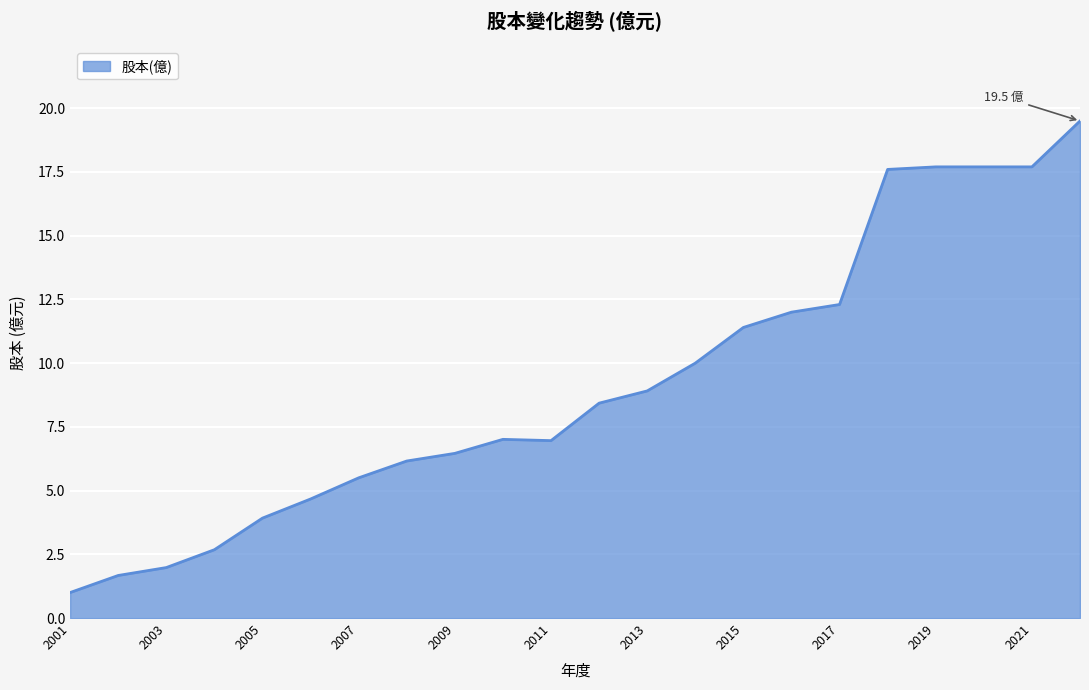

What is the difference between the maximum and minimum values?

18.5